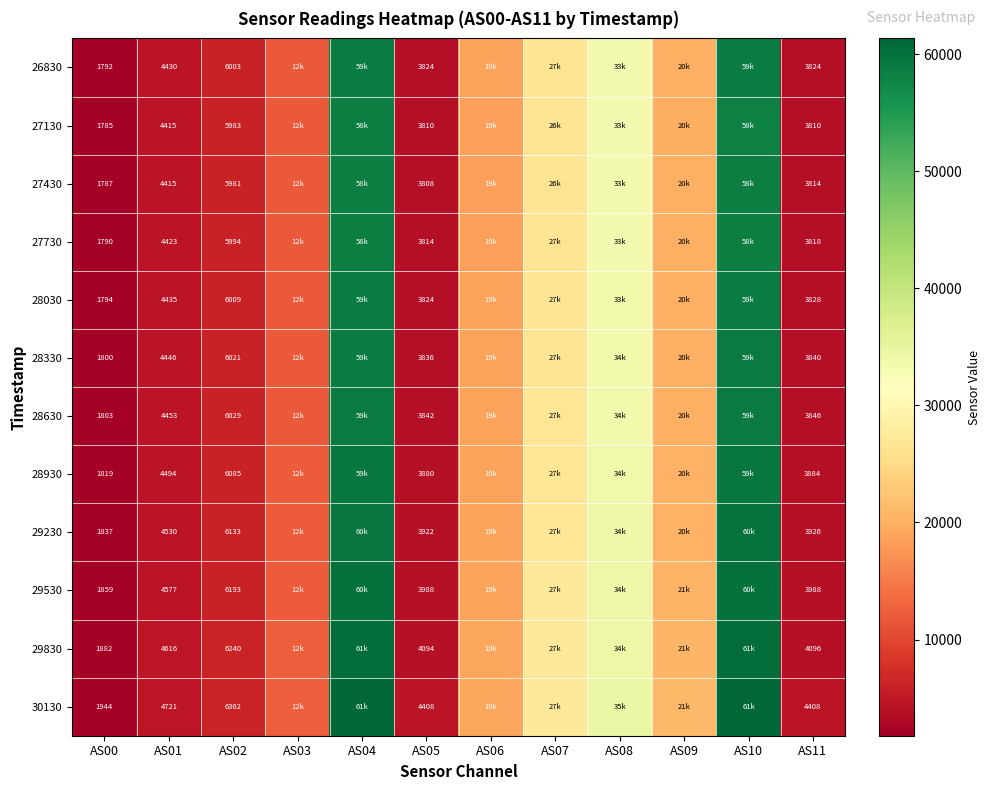

True or false: 27430 has a value of 3814 at AS11.

True